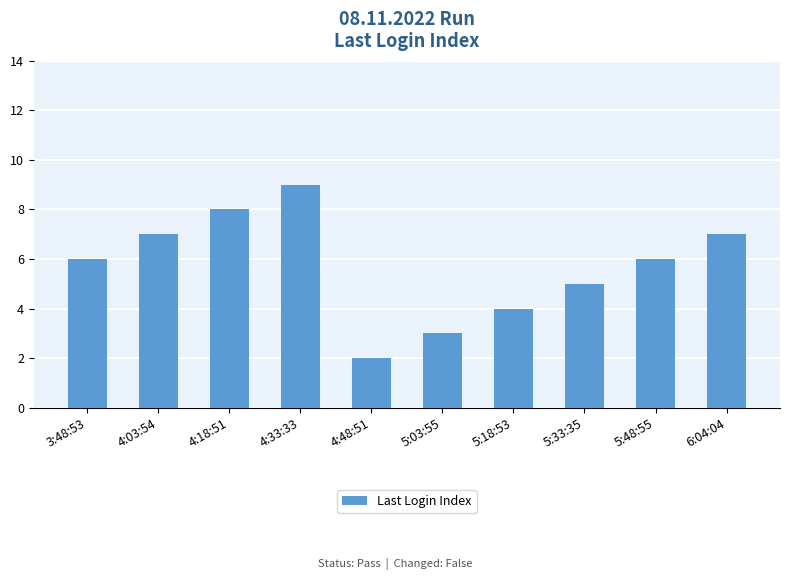

What is the label of the 3rd bar from the left?

4:18:51